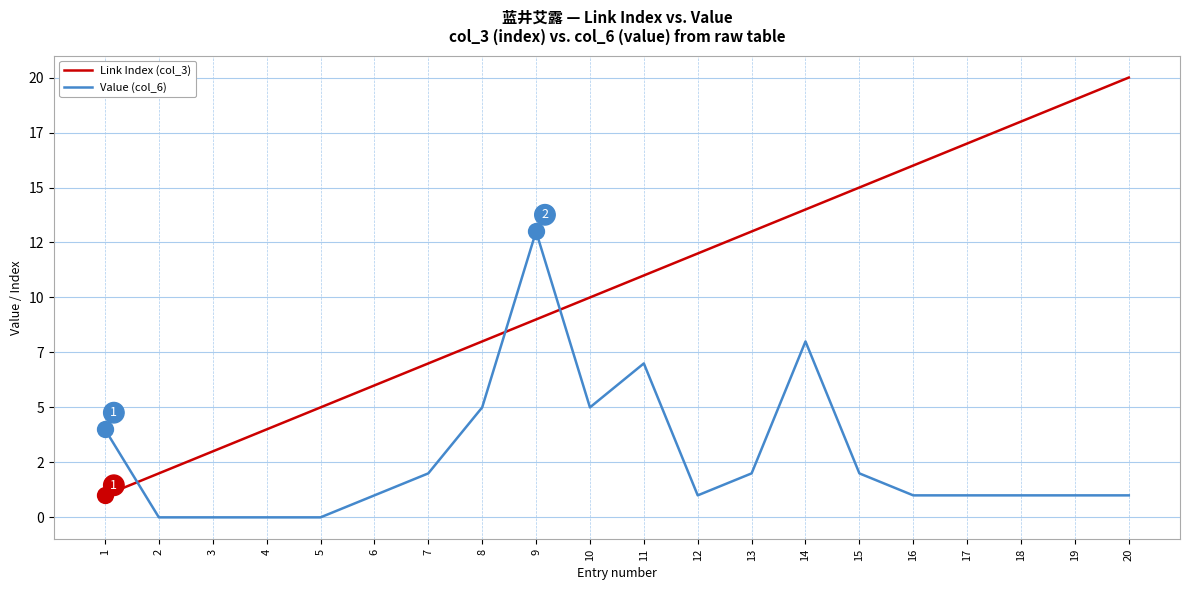

Is the value of Link Index (col_3) at 16 greater than the value of Value (col_6) at 17?

Yes